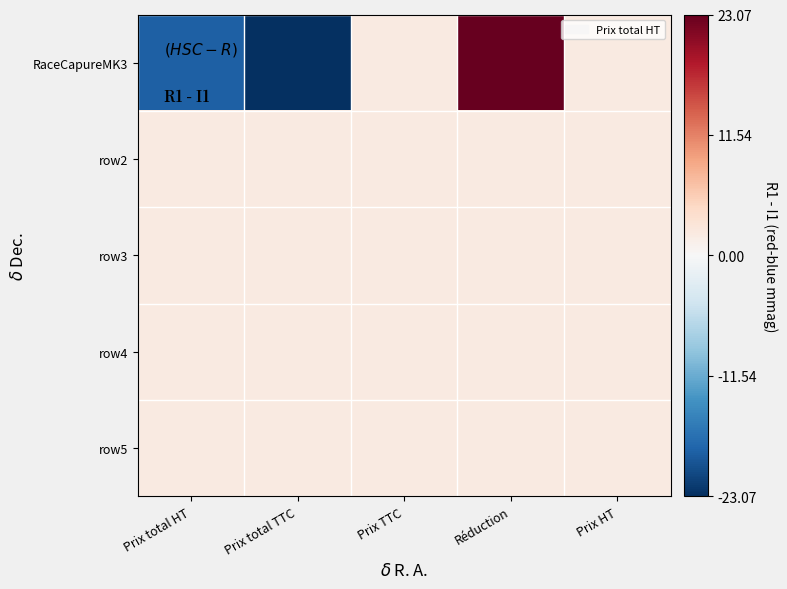

Which series has the widest spread of values?

RaceCapureMK3